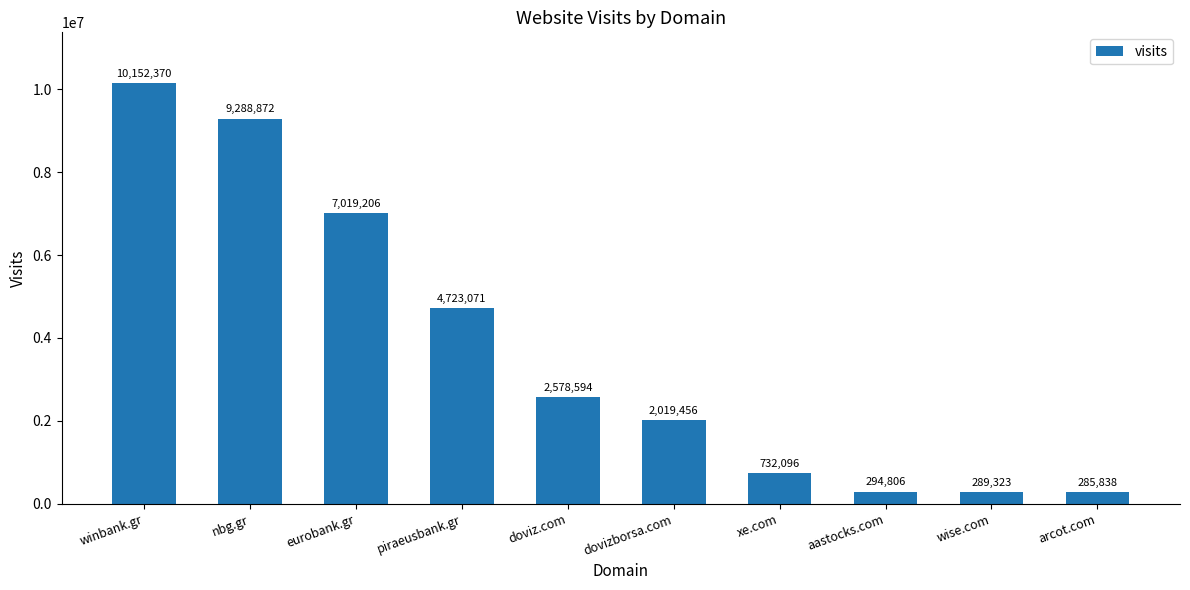

Count the number of data series in this chart.

1